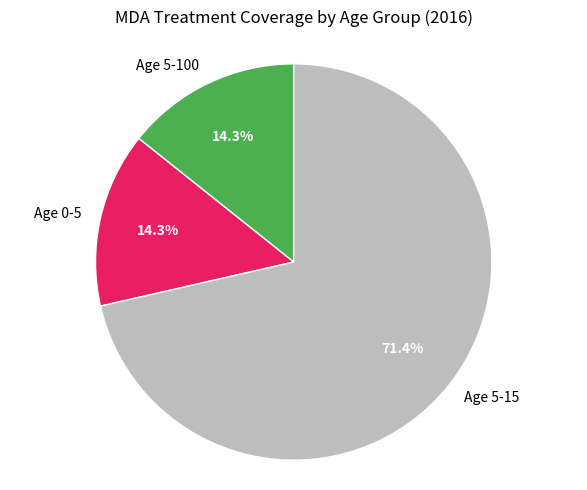

Is it true that Age 0-5 is 28% of the pie?

False